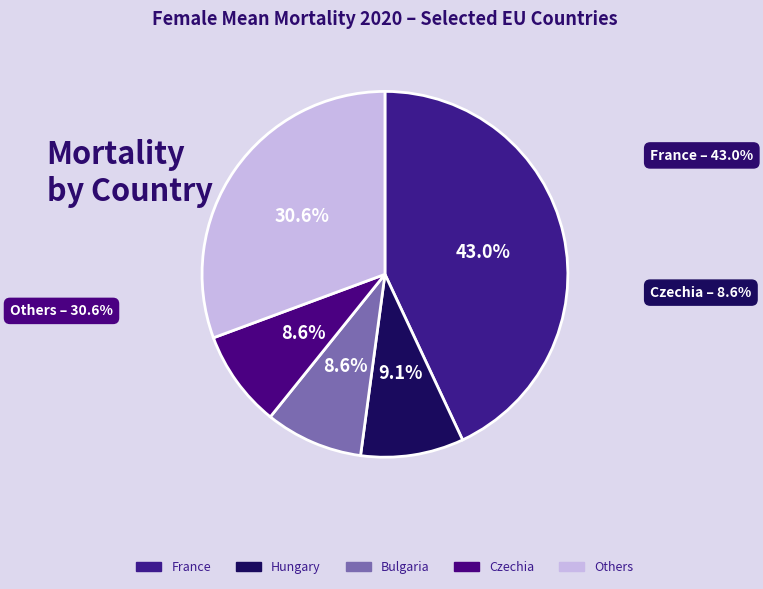

Is the sum of Czechia and France greater than half?

Yes